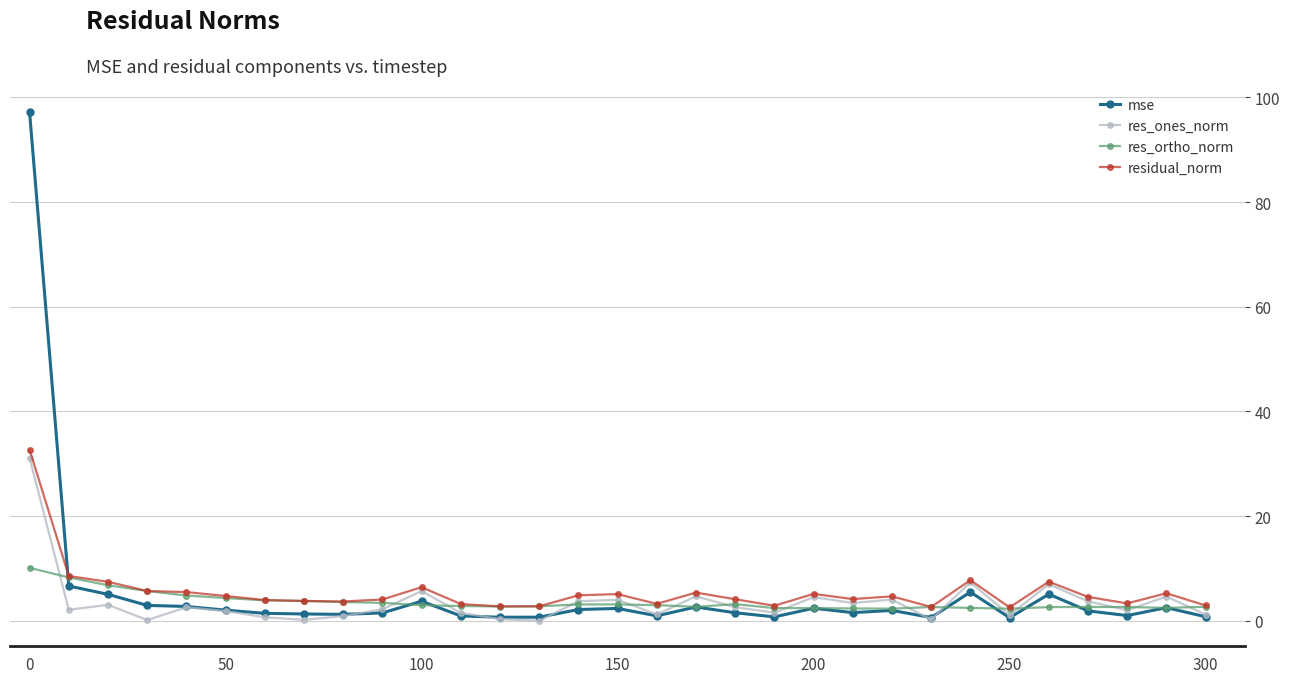

Which series has the widest spread of values?

mse